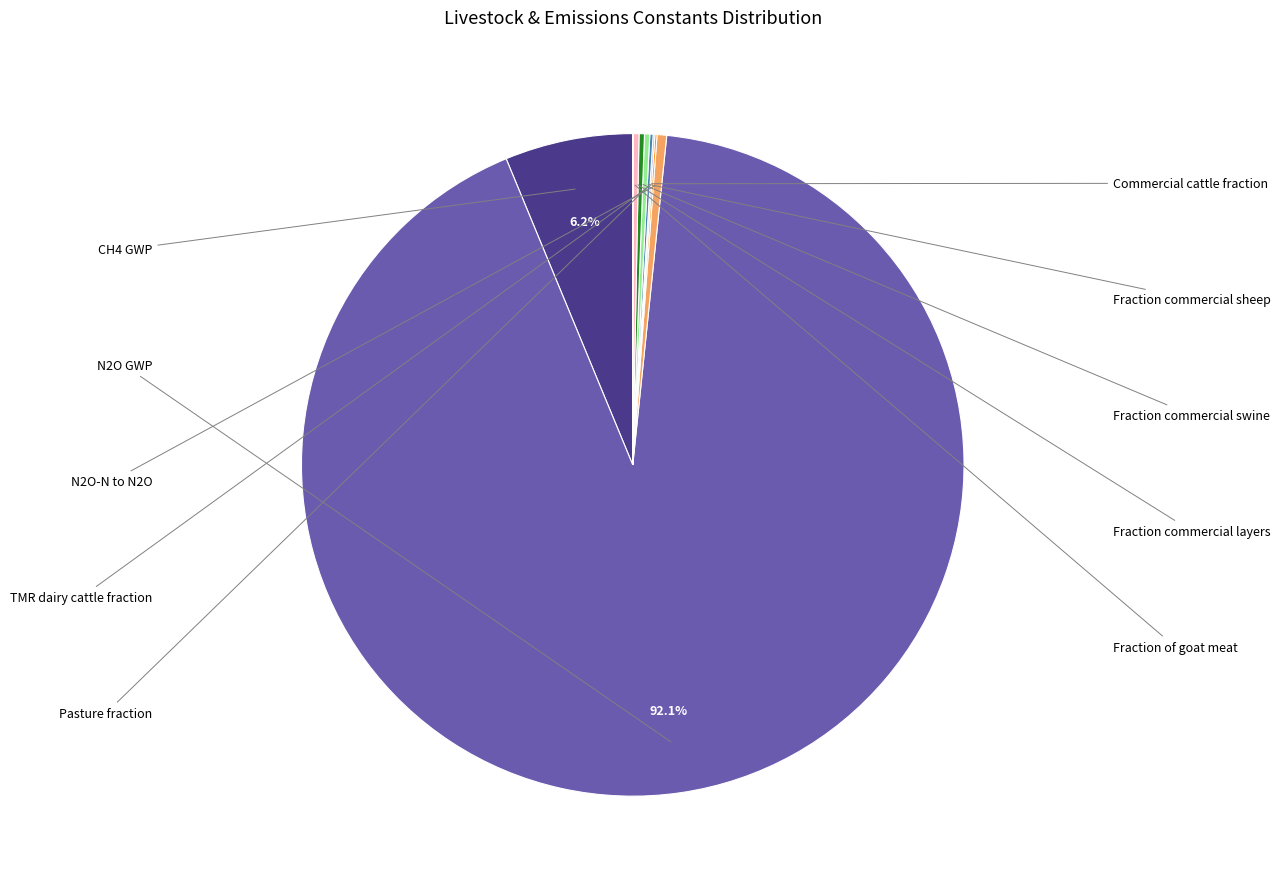

Is there a majority slice in this chart?

Yes